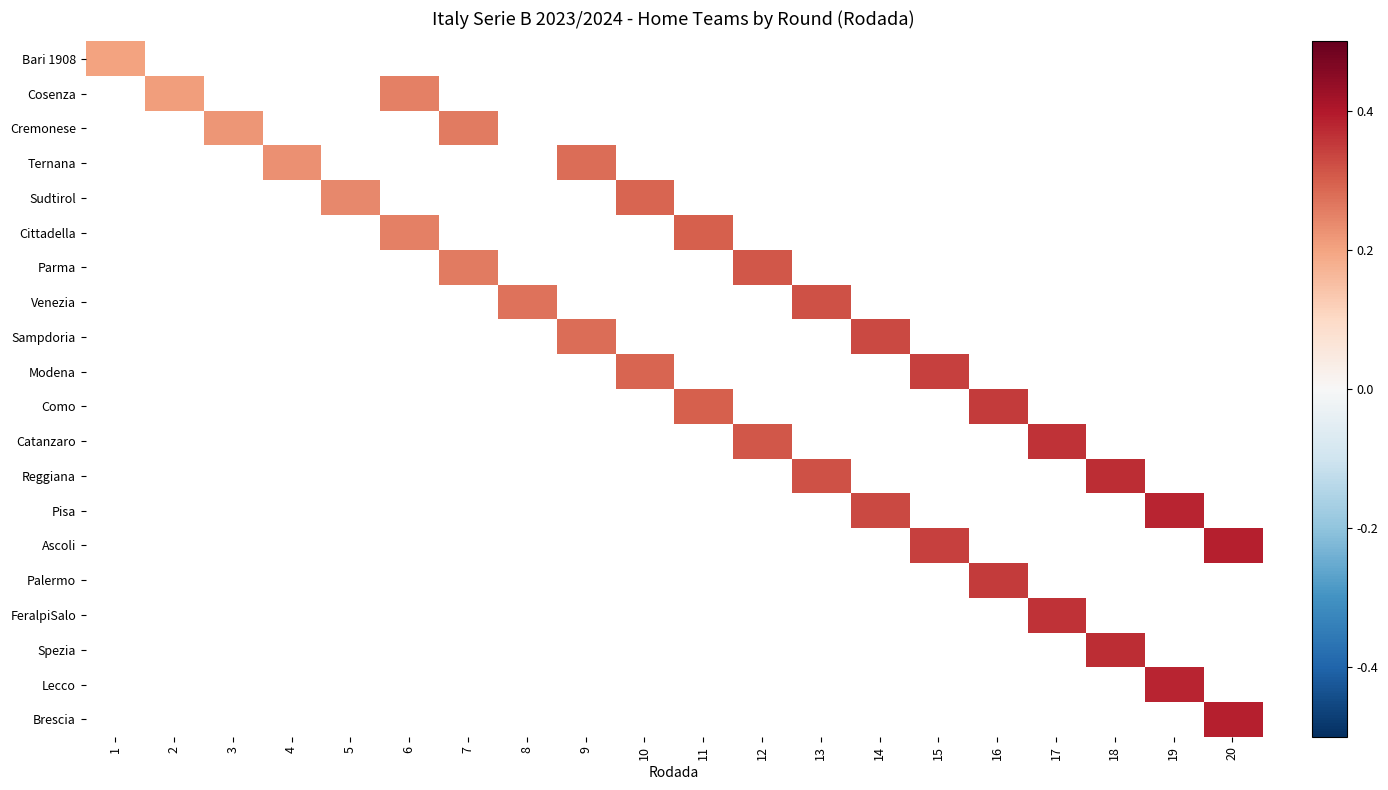

What value does the Ascoli series have at 20?

0.4